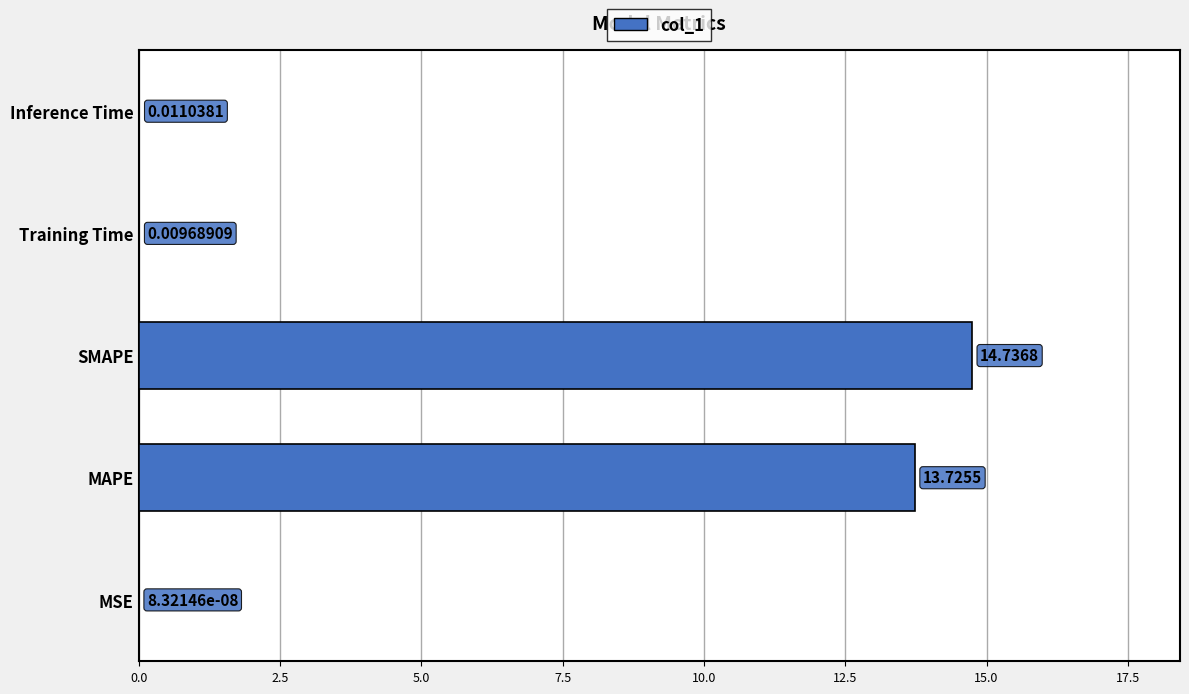

What is the sum of the values at Inference Time and MAPE?

13.7